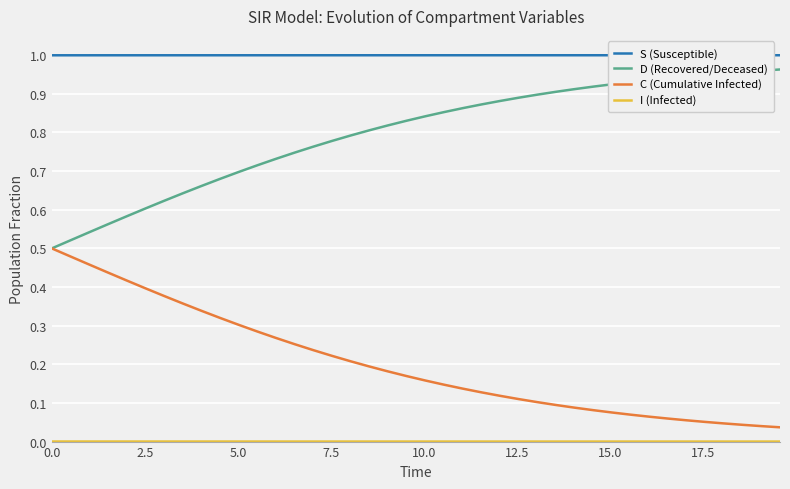

Which series has the largest total across all categories?

S (Susceptible)